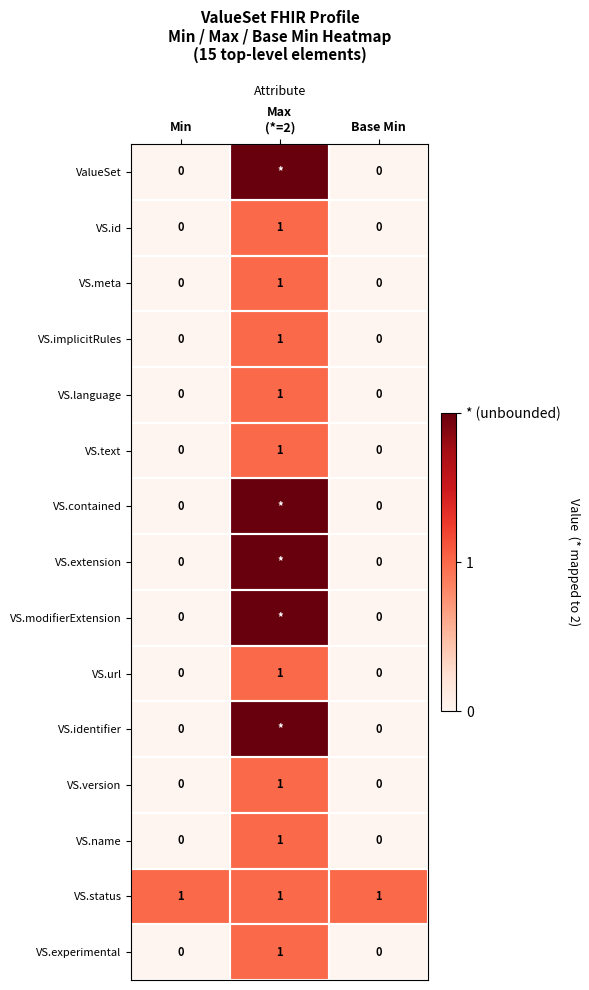

Is it true that VS.implicitRules equals 1 at Min?

False